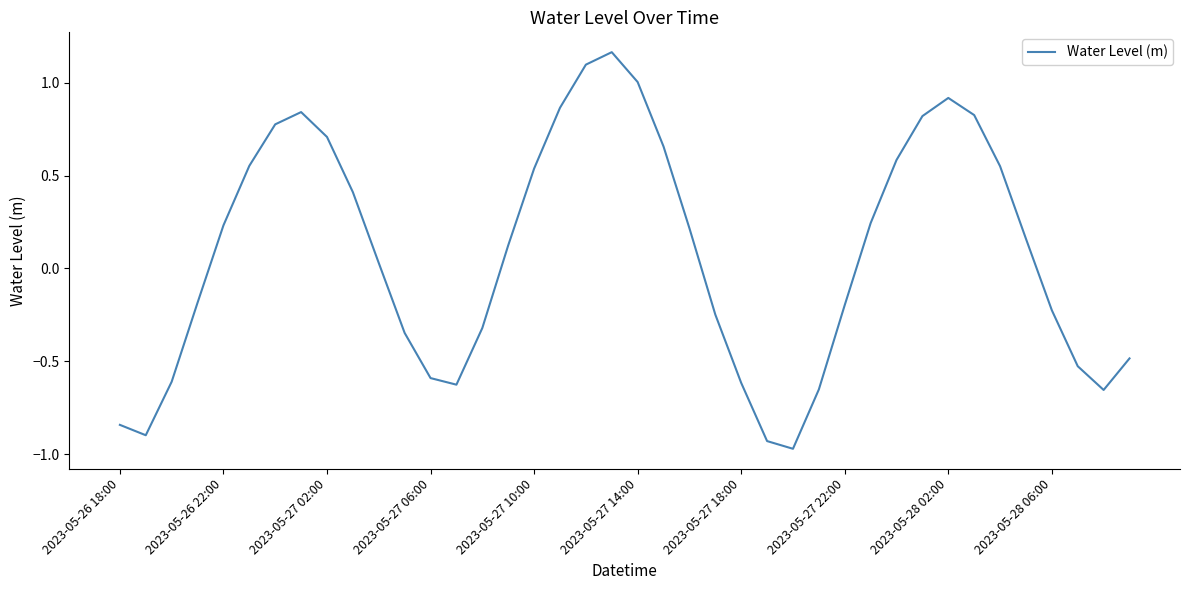

Is this an area chart (filled region under the line)?

No